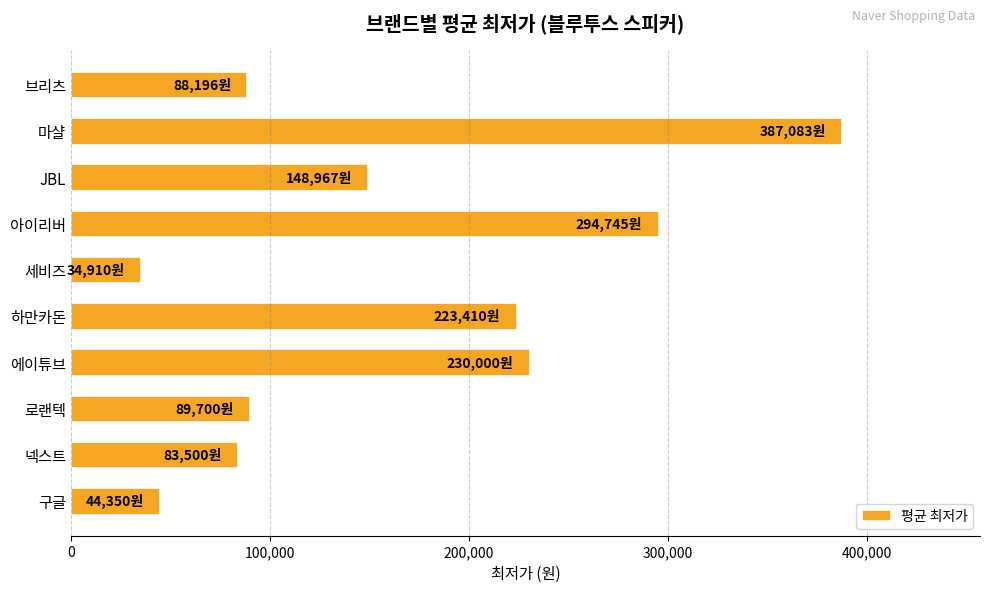

Does the chart contain stacked bars?

No